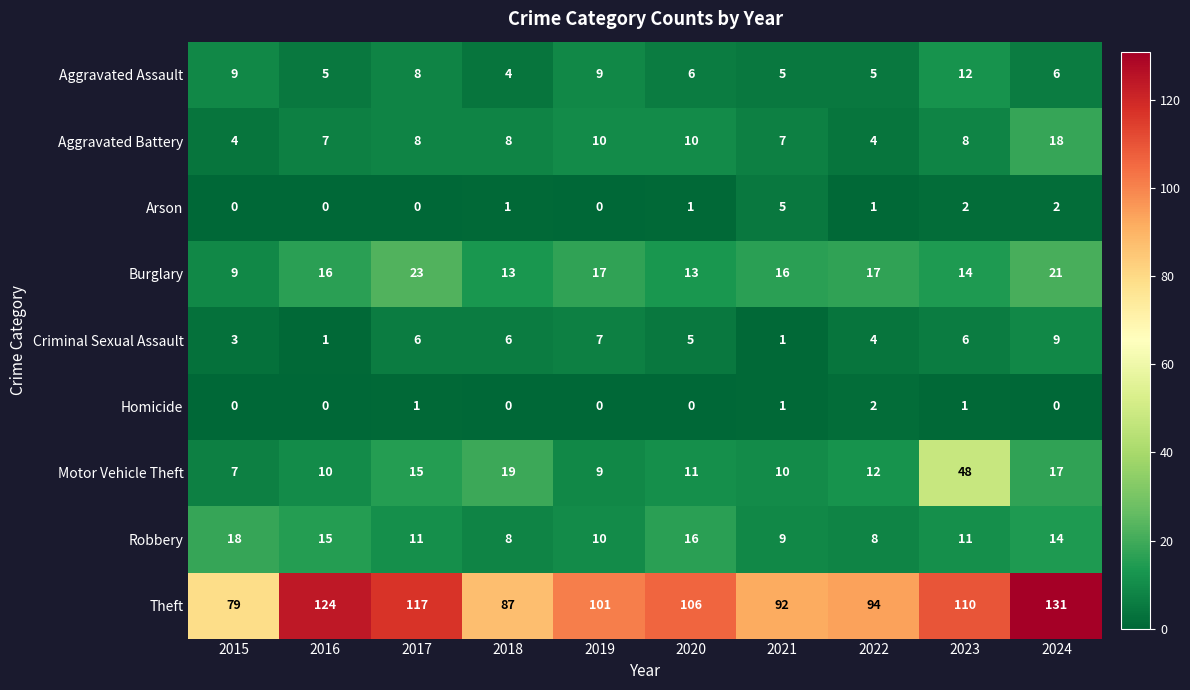

Between 2020 and 2022, which series saw the biggest shift?

Theft